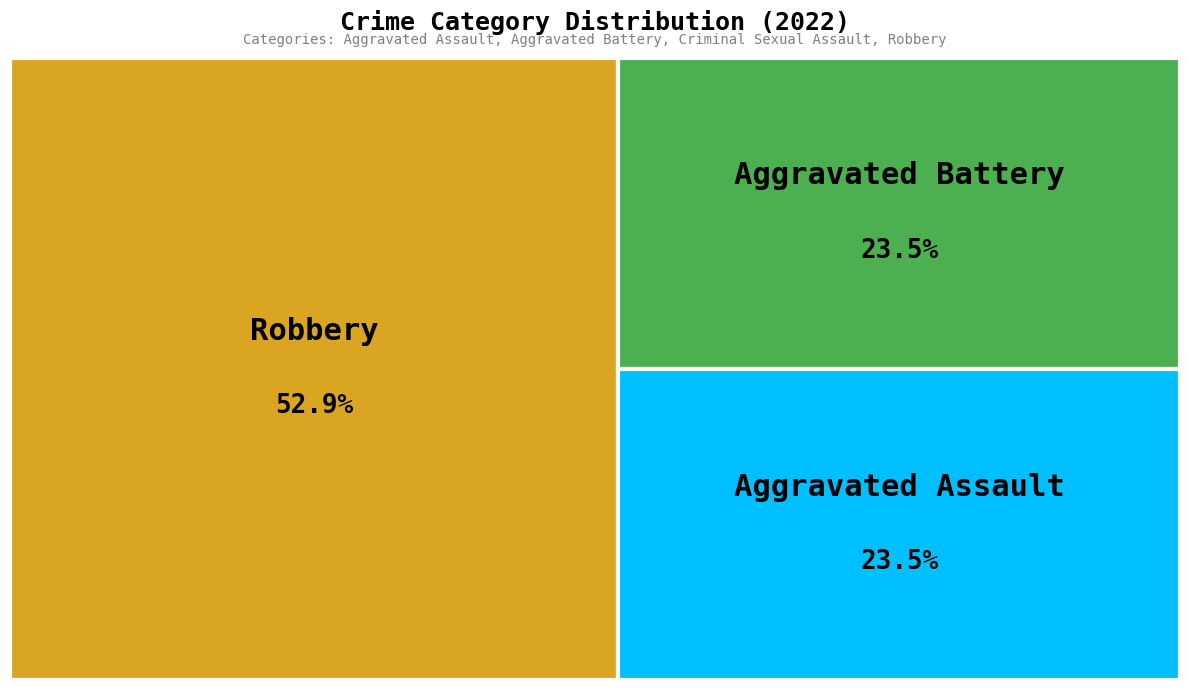

Is there any slice that represents more than half of the pie?

Yes